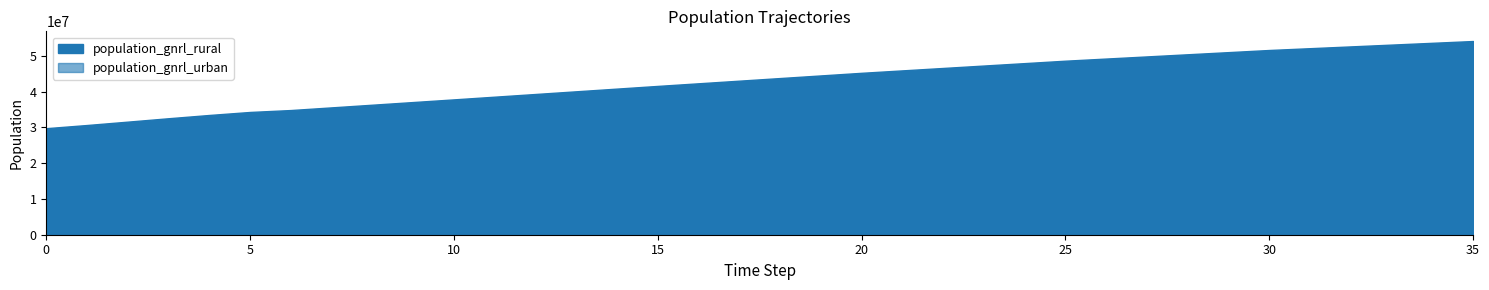

Rank the series by their average value, from lowest to highest.

population_gnrl_urban, population_gnrl_rural